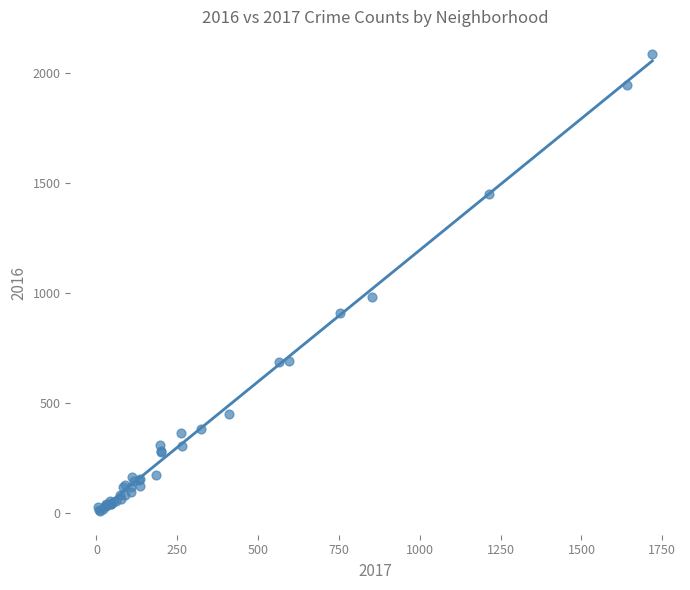

What Y value in the scatter plot is closest to 1048?

983